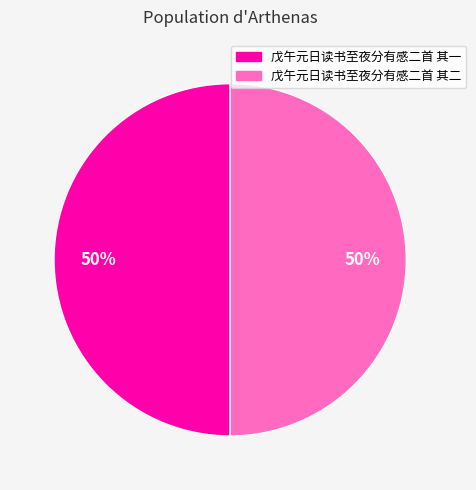

Combined, do 戊午元日读书至夜分有感二首 其二 and 戊午元日读书至夜分有感二首 其一 account for over 50%?

Yes